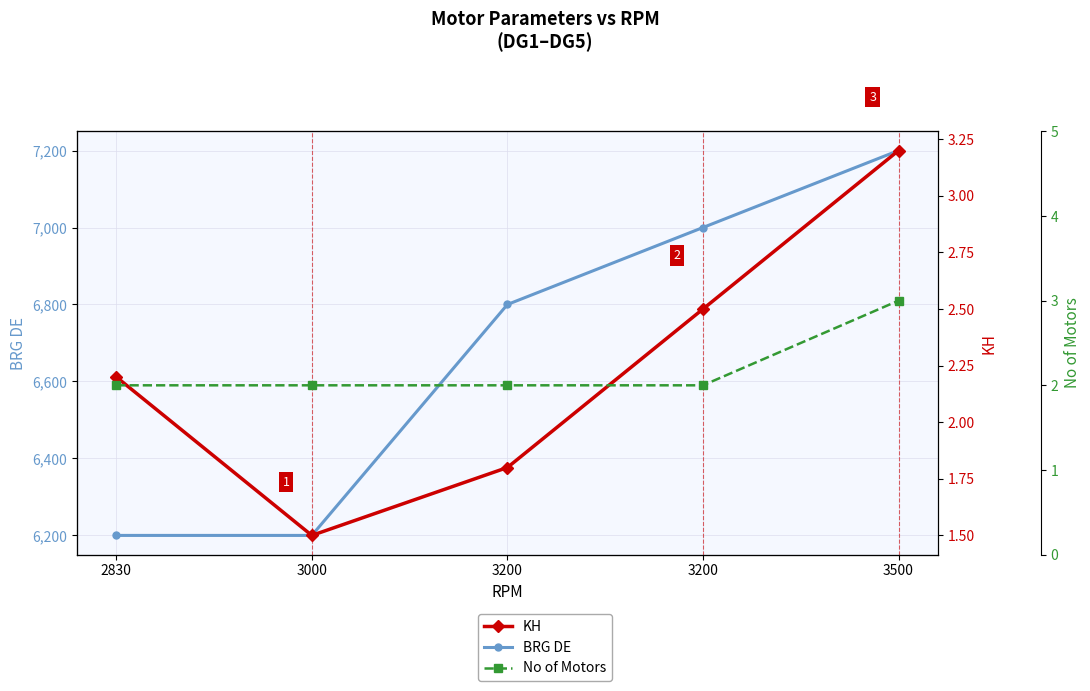

What is the value of the KH point at the 1st from the left?

2.2